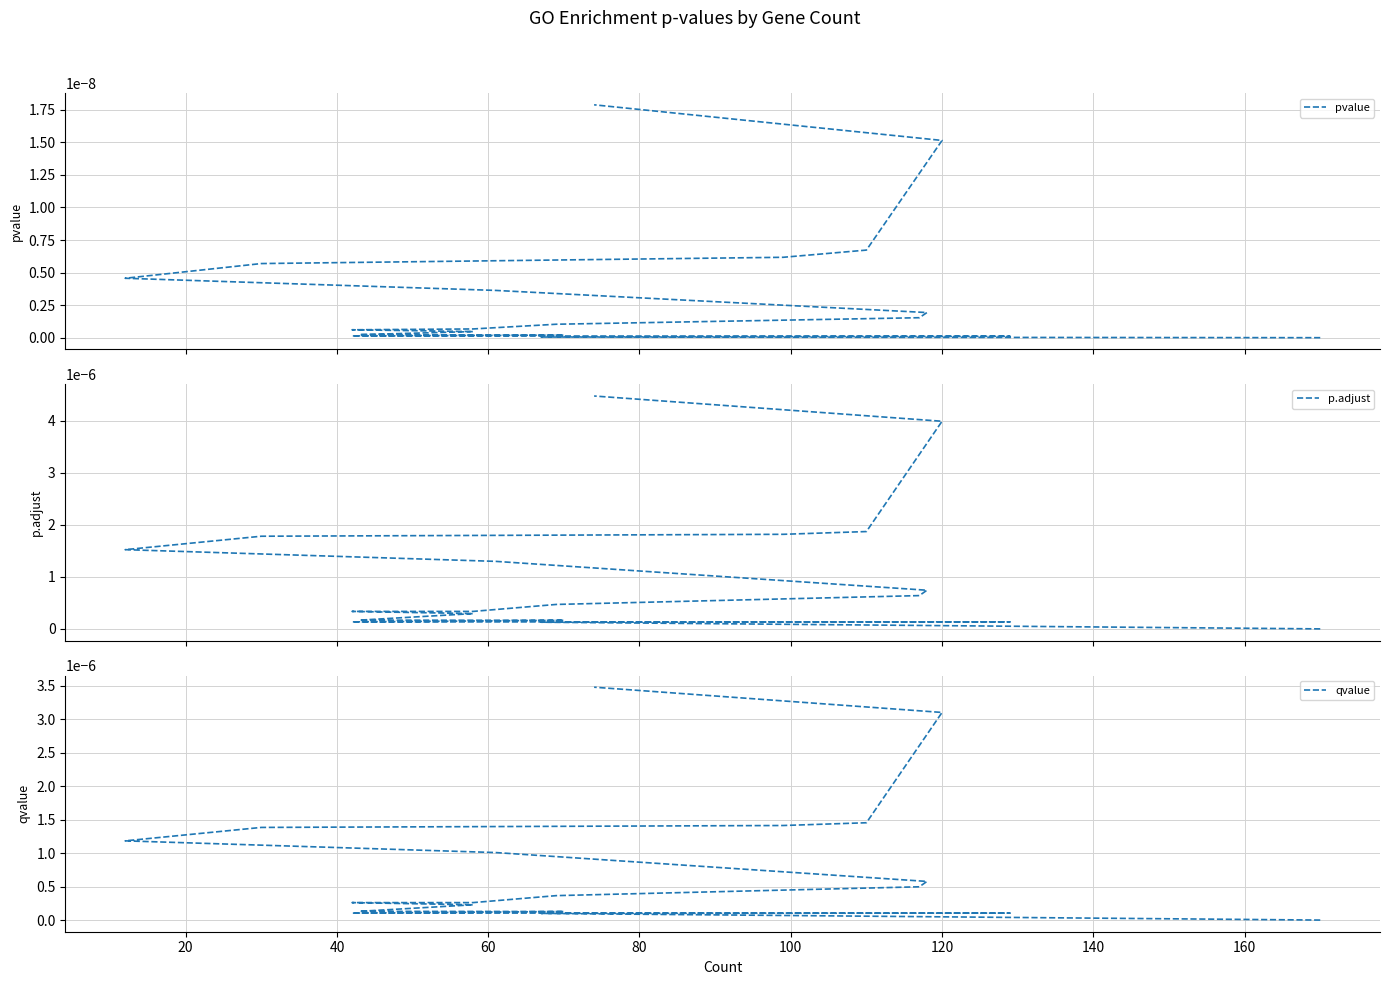

The value of p.adjust at 40 is 0.0. True or false?

True